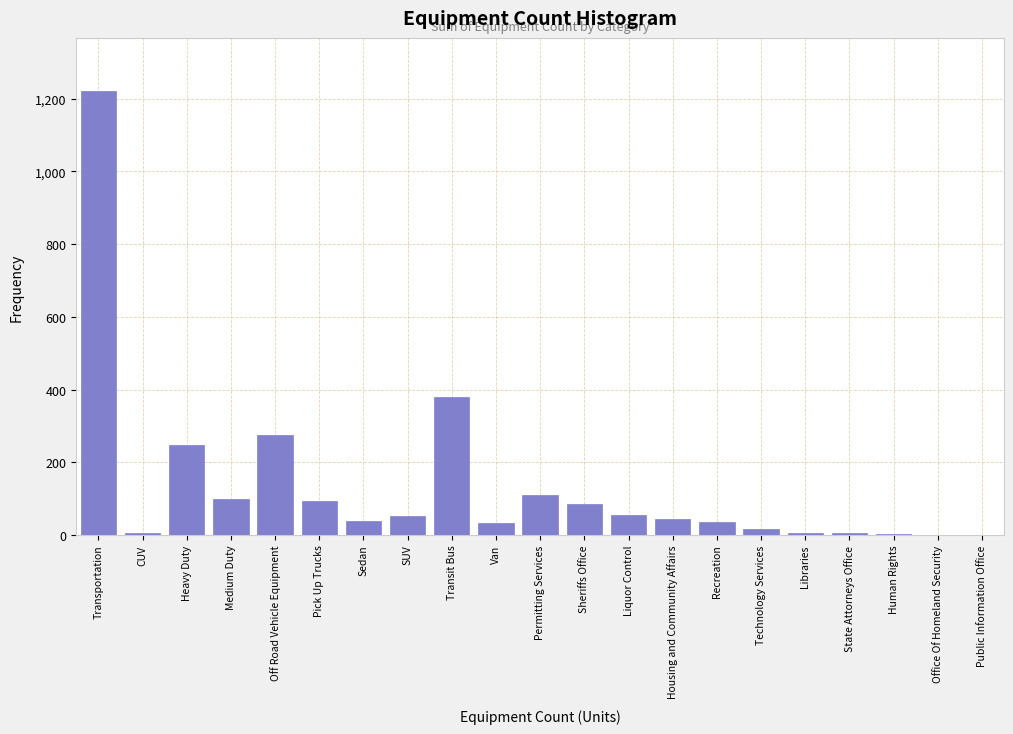

What is the maximum value shown in the chart?

1221